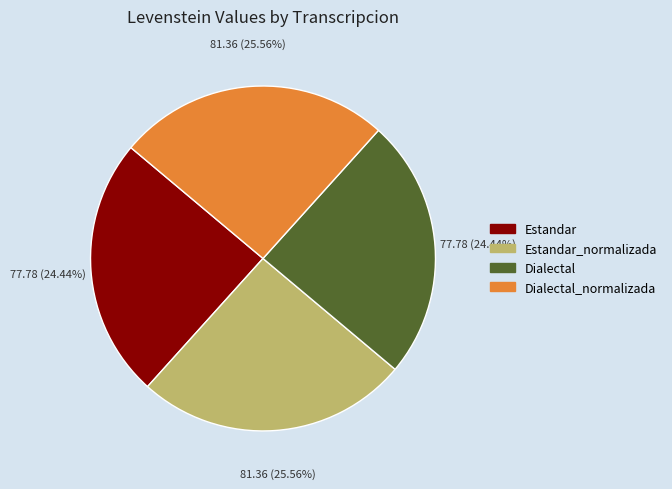

Is there a majority slice in this chart?

No